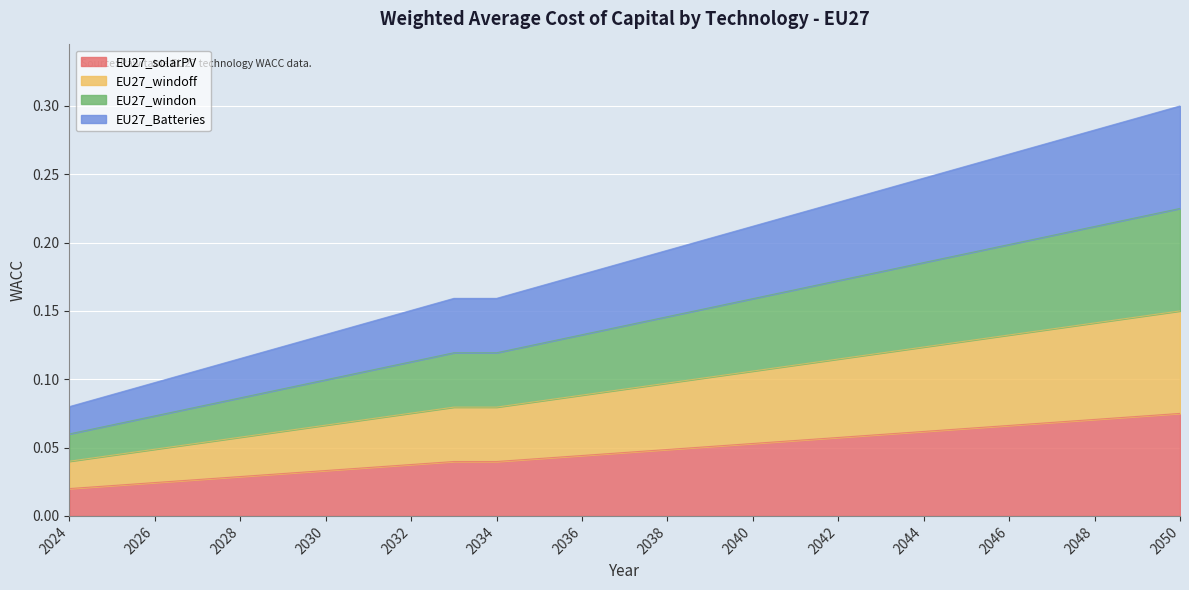

True or false: EU27_windon and EU27_windoff cross at least once.

False